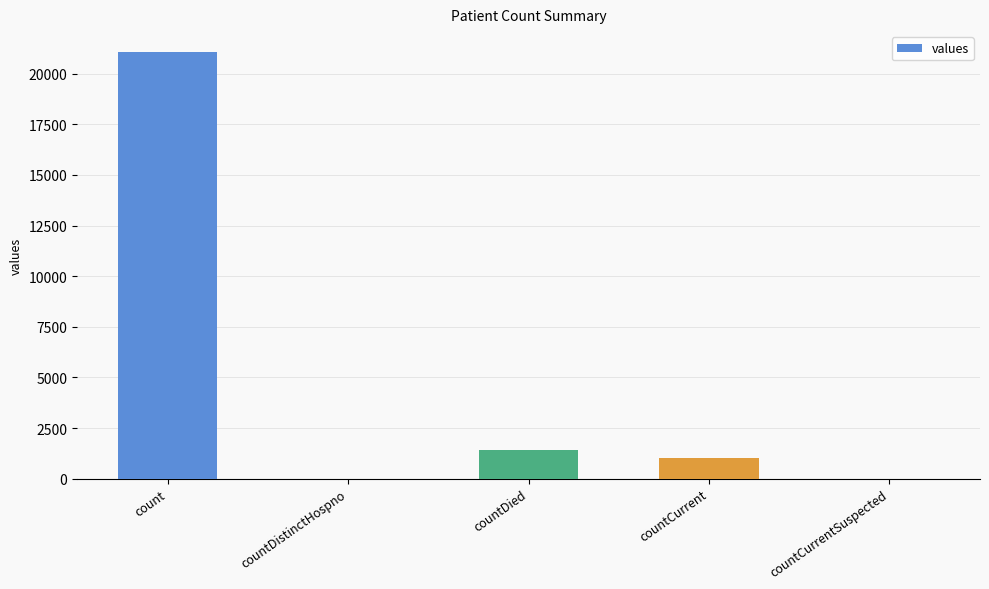

What is the difference between the values at count and countCurrentSuspected?

21050